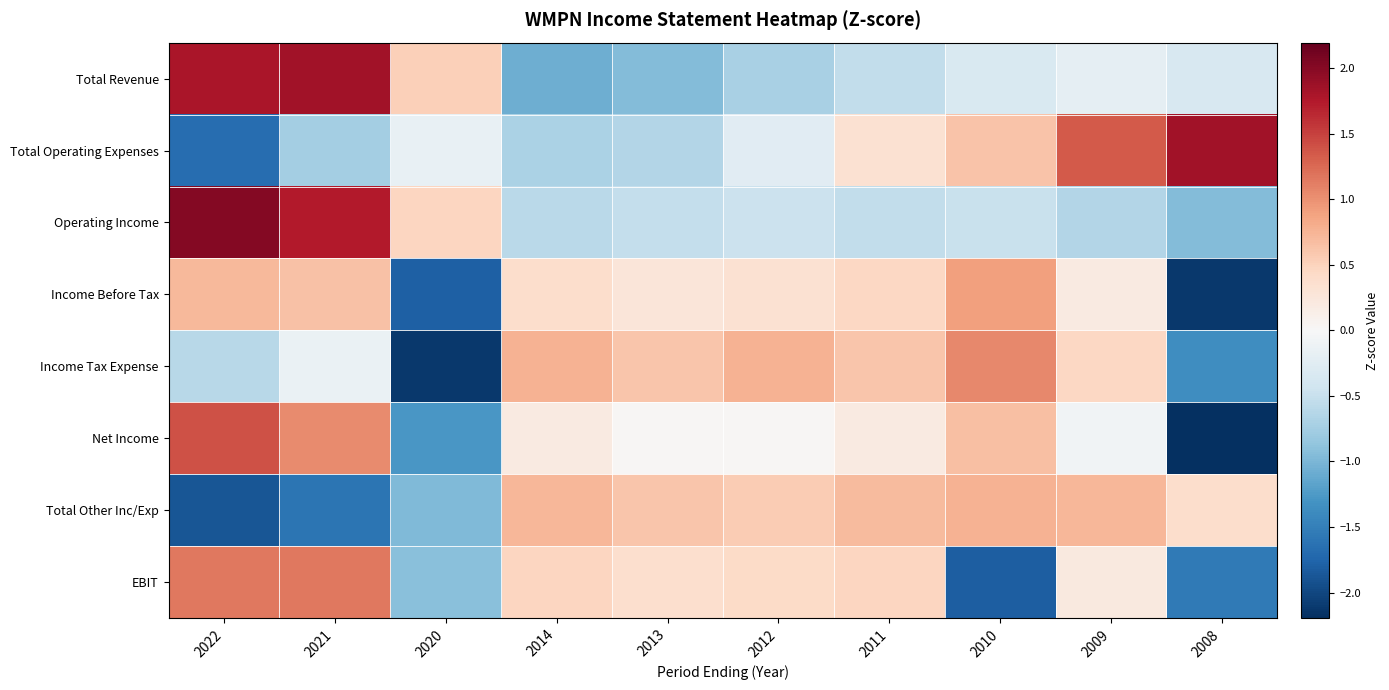

What is the maximum value shown in the chart?

2.0